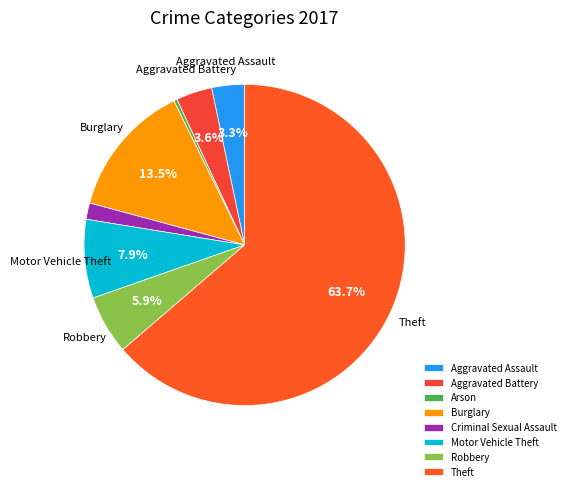

Count the number of slices in the pie.

8